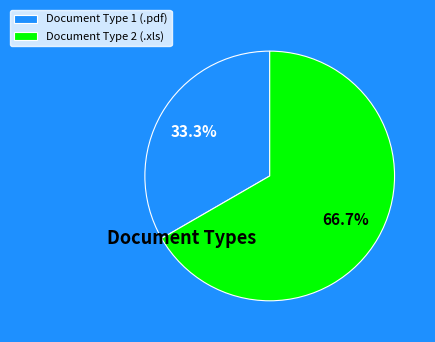

Which slice represents more than half of the pie?

Document Type 2 (.xls)